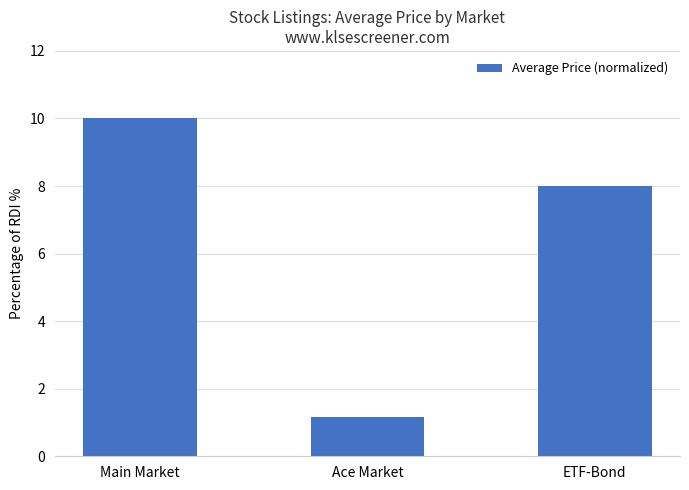

Reading left to right, extract all data points from this chart.

Main Market=10.0	Ace Market=1.2	ETF-Bond=8.0